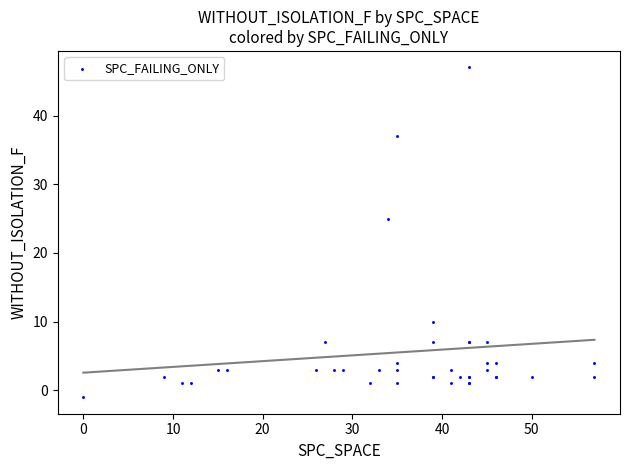

What Y value in the scatter plot is closest to 23?

25